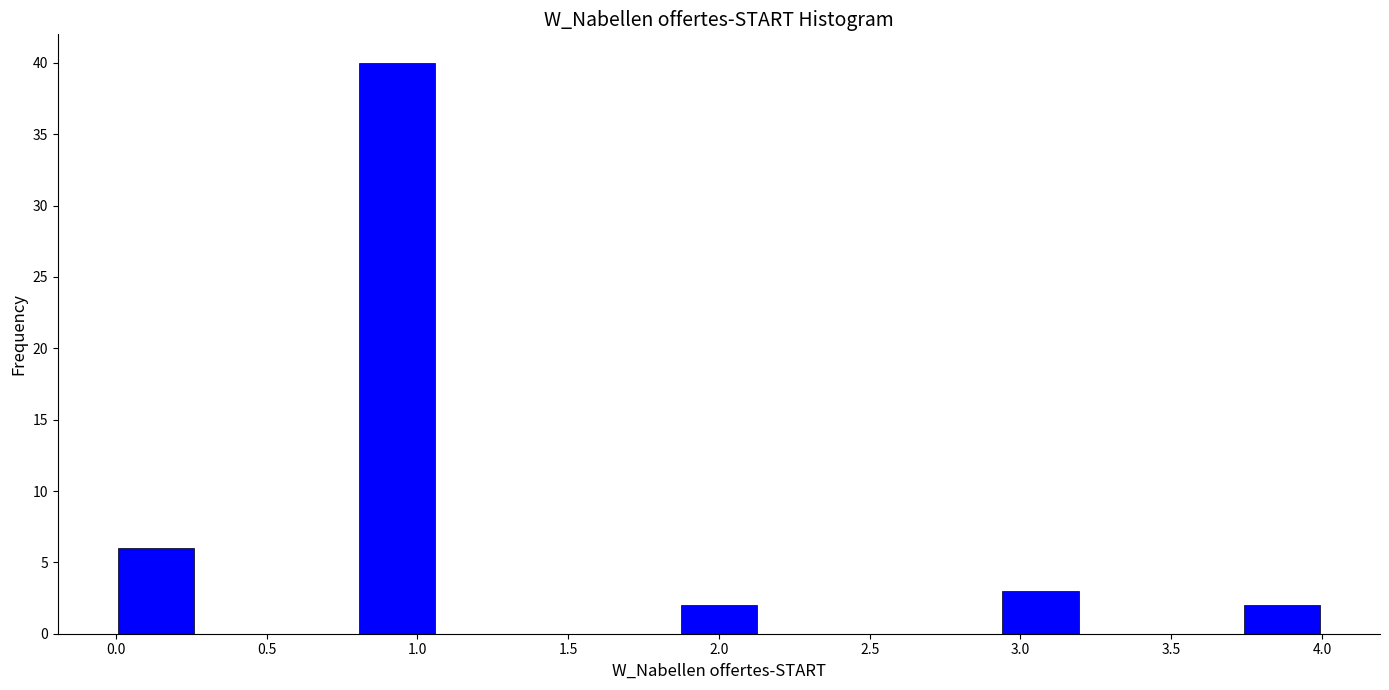

Over which range of the x-axis is the bar tallest?

0.80 to 1.05